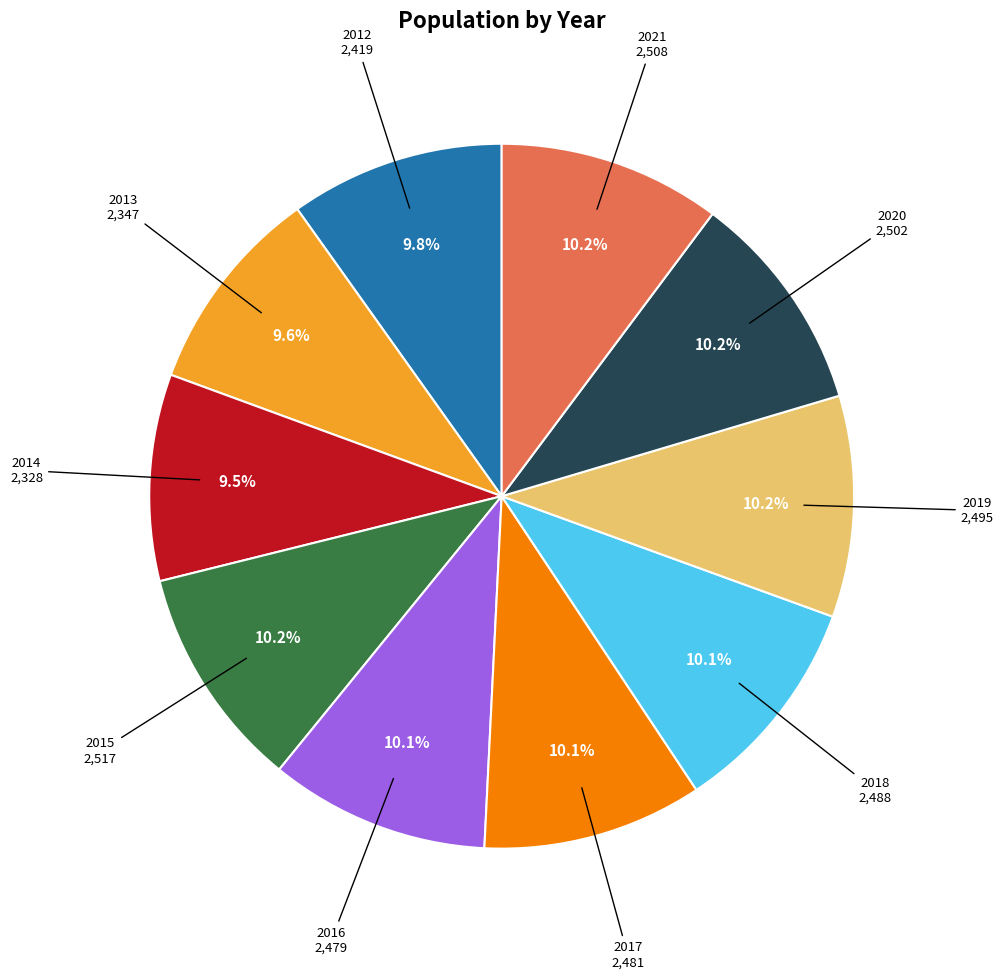

Is there a majority slice in this chart?

No